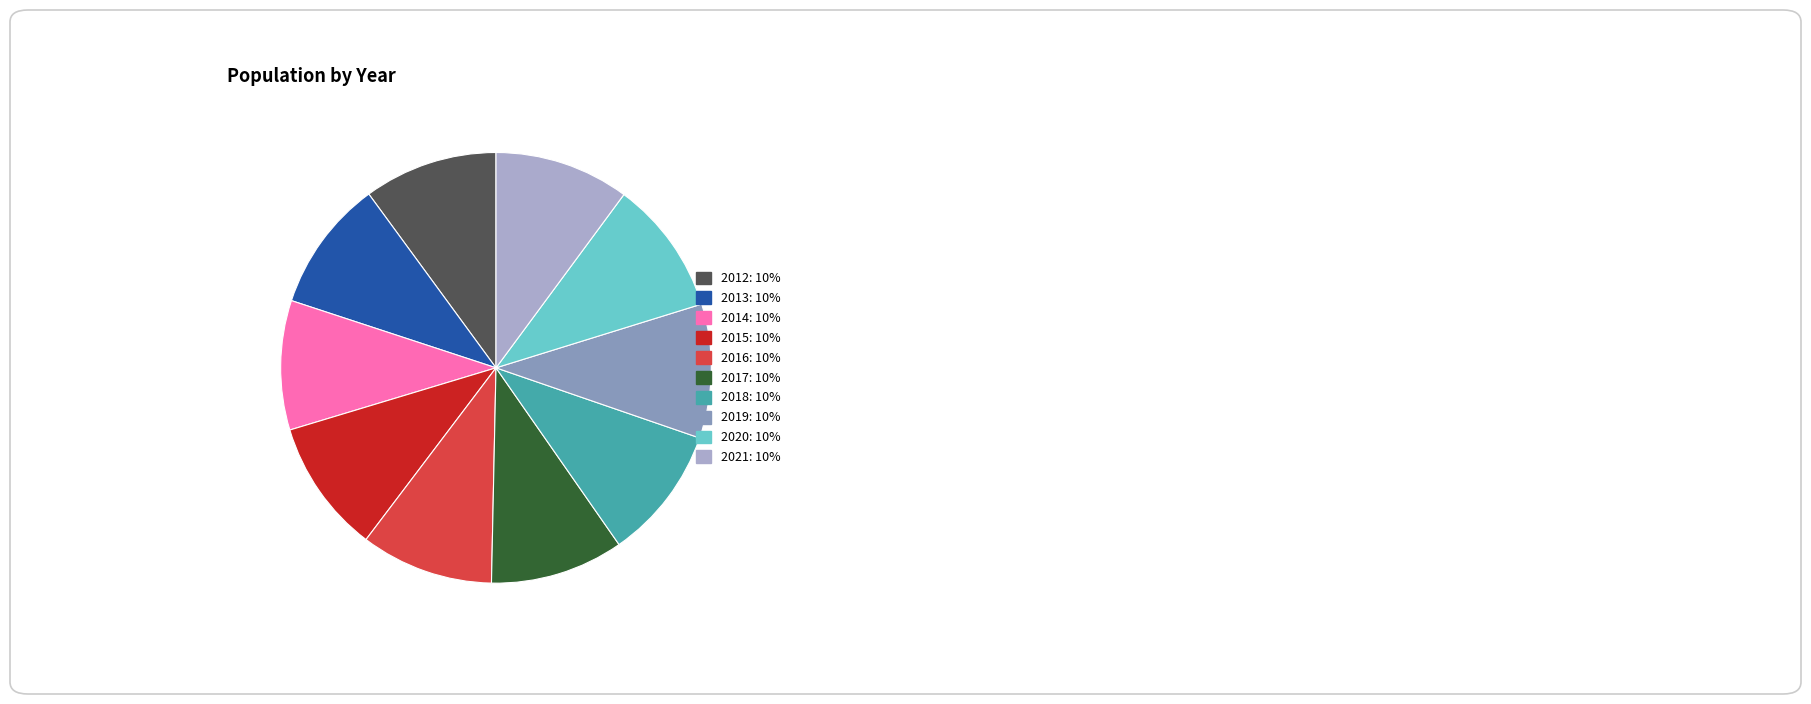

Is there any slice that represents more than half of the pie?

No